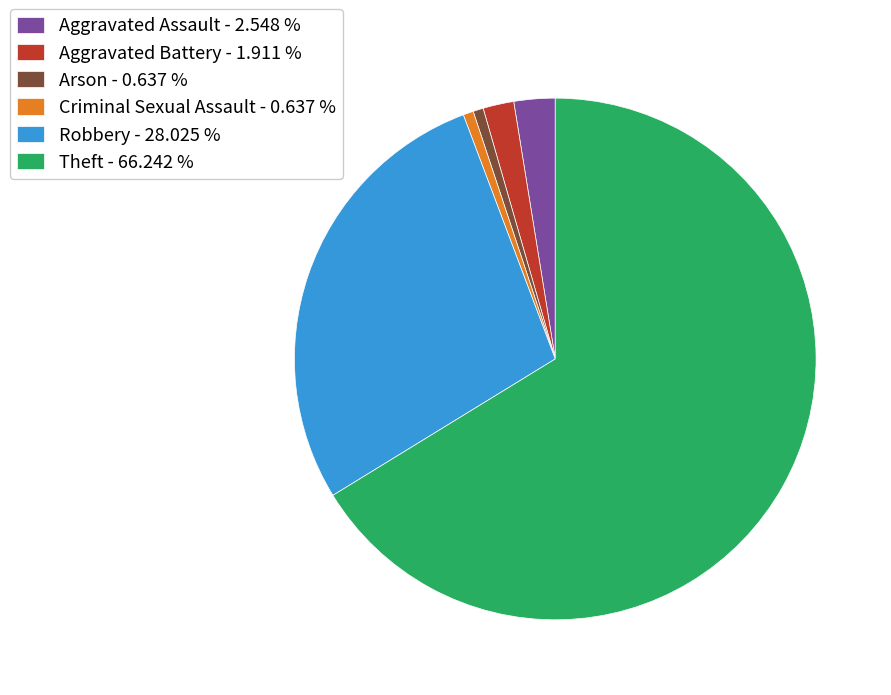

How many slices are in this pie chart?

6